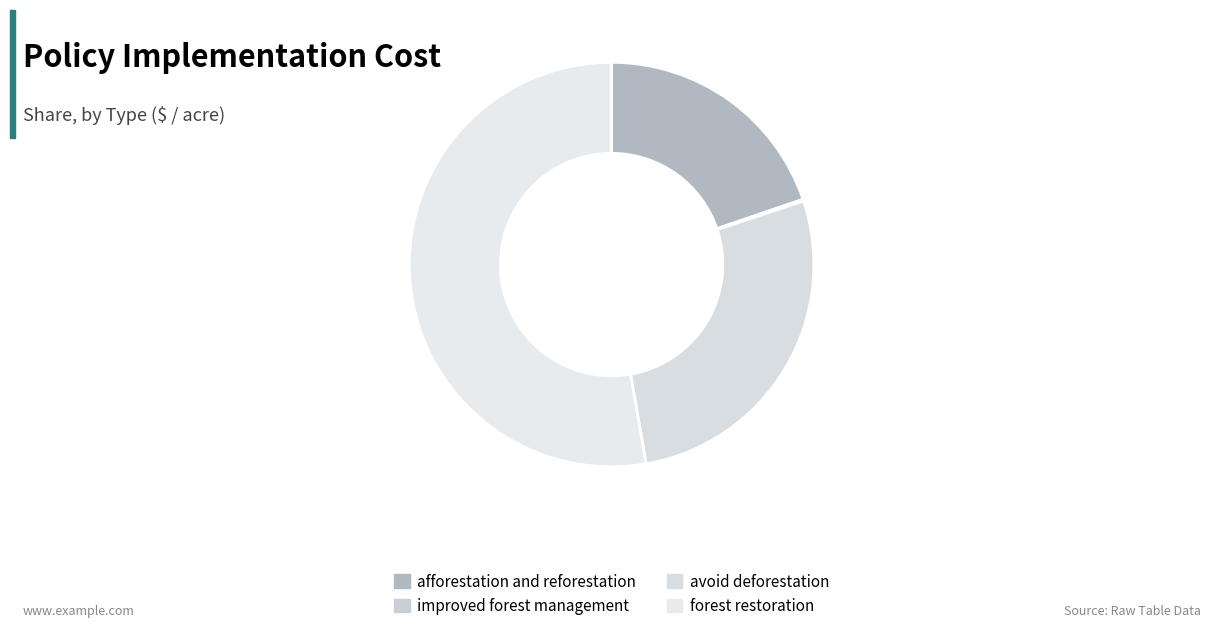

What is the majority slice?

forest restoration